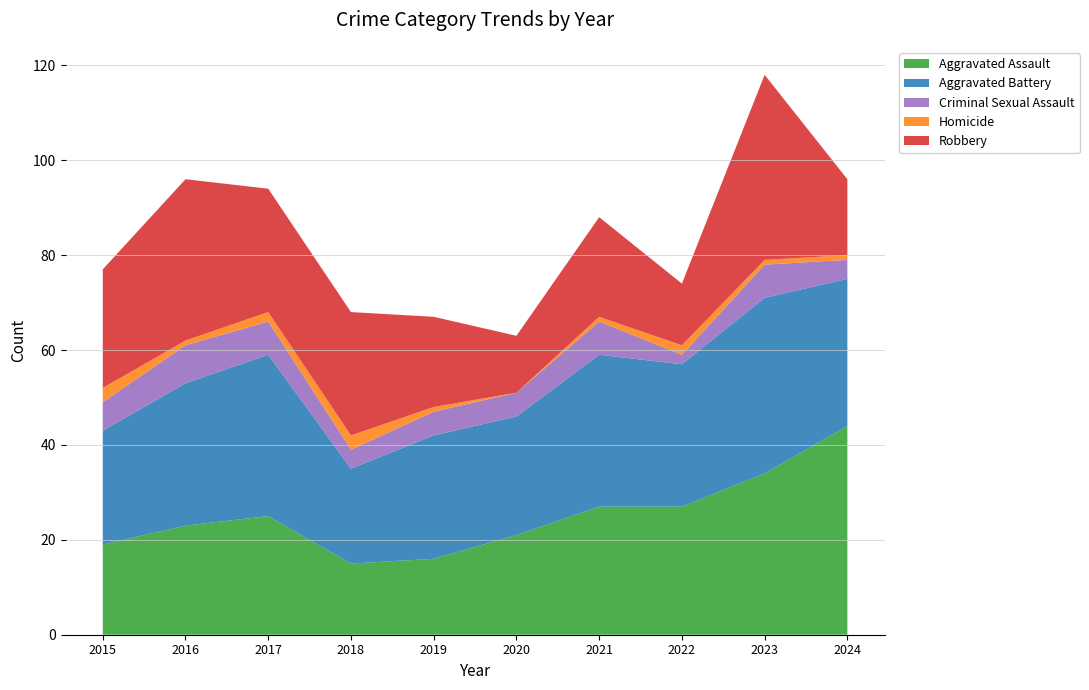

Reading left to right, list all the values displayed in this chart.

Aggravated Assault: 2015=19	2016=23	2017=25	2018=15	2019=16	2020=21	2021=27	2022=27	2023=34	2024=44
Aggravated Battery: 2015=24	2016=30	2017=34	2018=20	2019=26	2020=25	2021=32	2022=30	2023=37	2024=31
Criminal Sexual Assault: 2015=6	2016=8	2017=7	2018=4	2019=5	2020=5	2021=7	2022=2	2023=7	2024=4
Homicide: 2015=3	2016=1	2017=2	2018=3	2019=1	2020=0	2021=1	2022=2	2023=1	2024=1
Robbery: 2015=25	2016=34	2017=26	2018=26	2019=19	2020=12	2021=21	2022=13	2023=39	2024=16